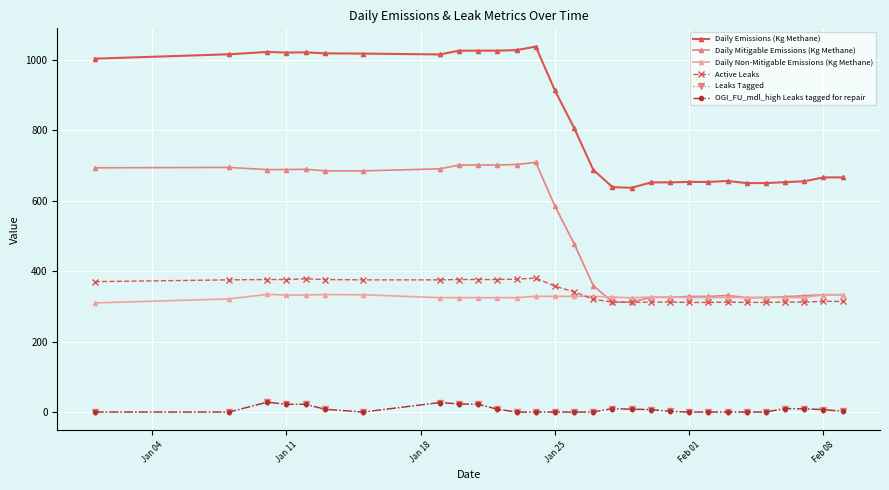

True or false: Daily Emissions (Kg Methane) and Leaks Tagged cross at least once.

False